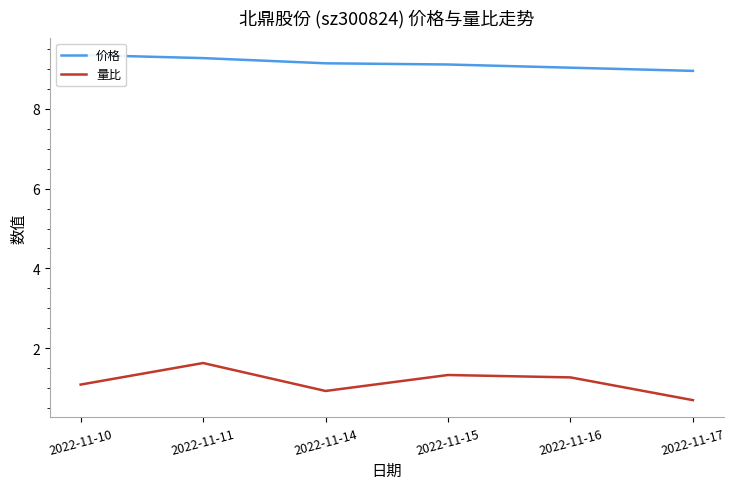

Is it true that 价格 equals 13.1 at 2022-11-14?

False